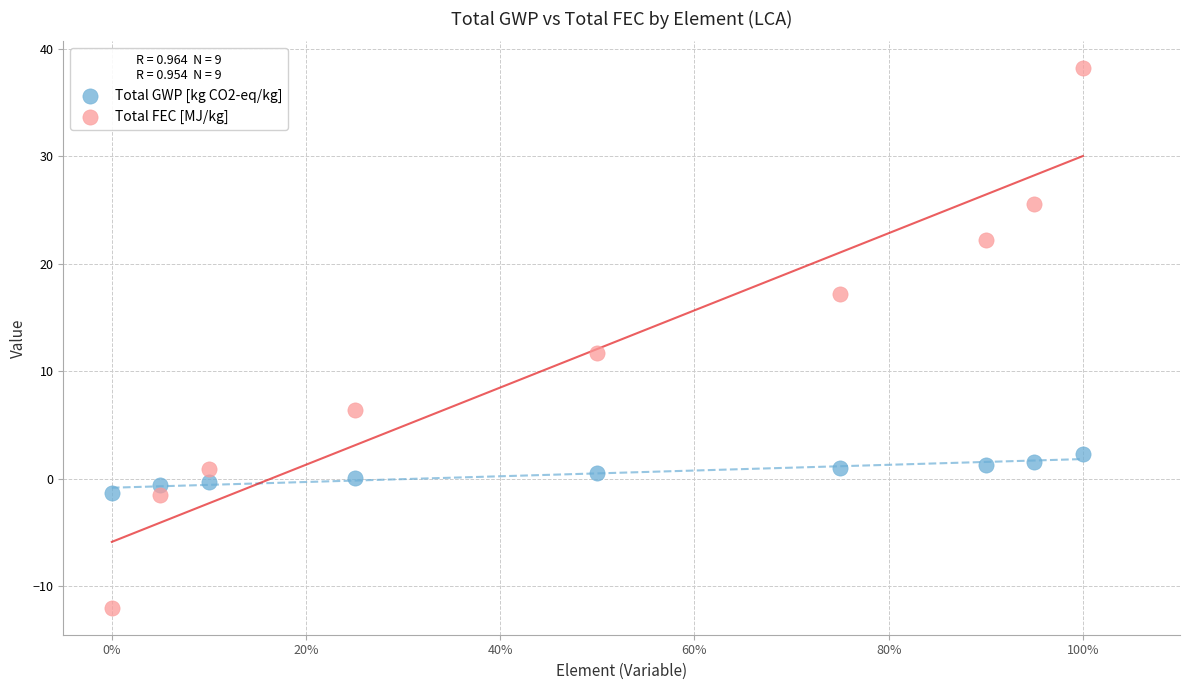

Across all data points, what is the range of X values (max minus min)?

1.0